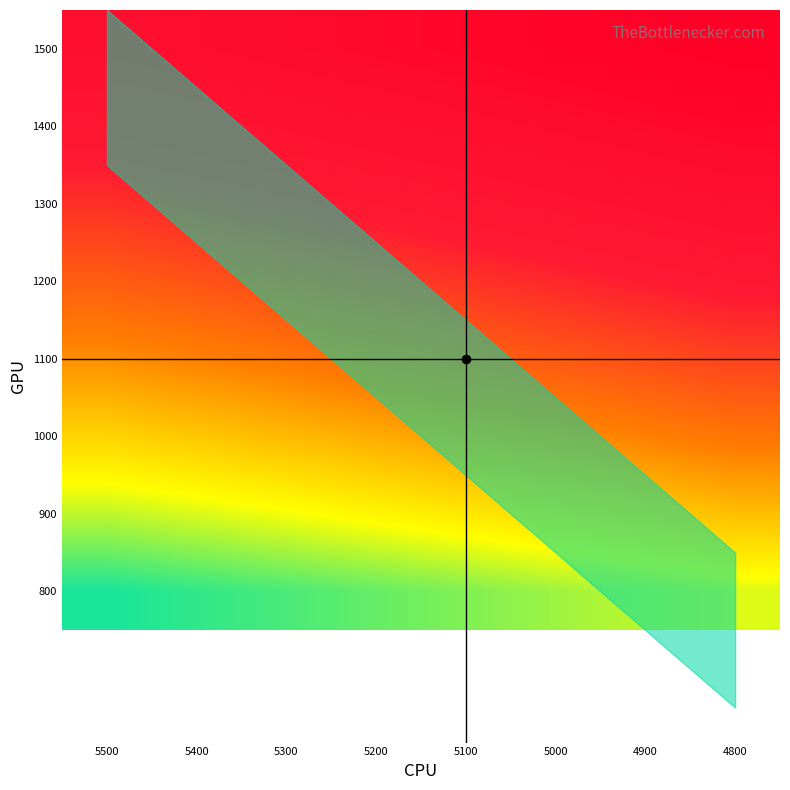

What is the minimum value shown in the chart?

0.1